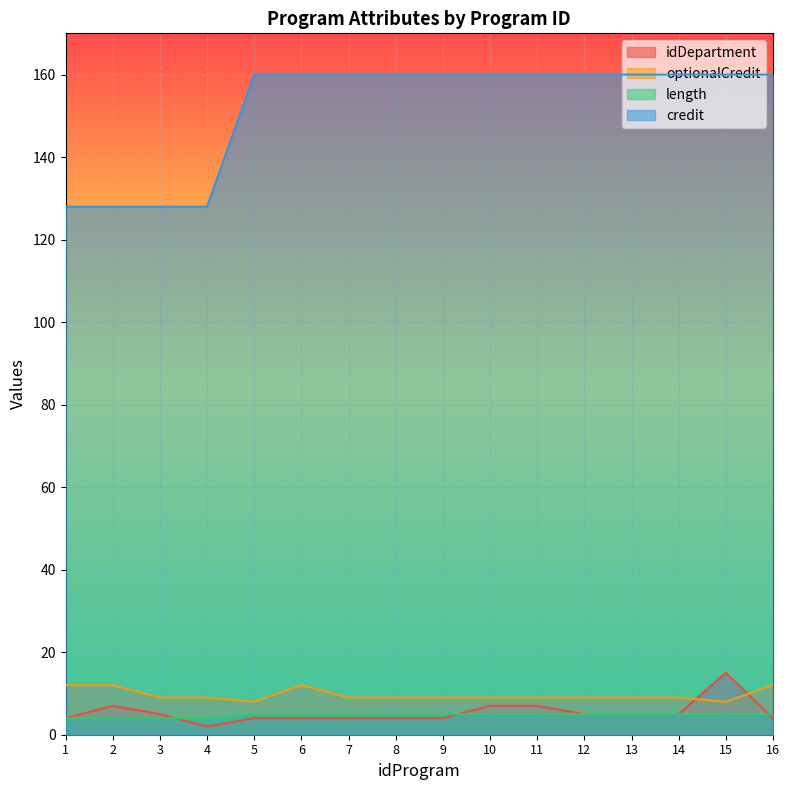

Which category has the lowest value across all series?

4